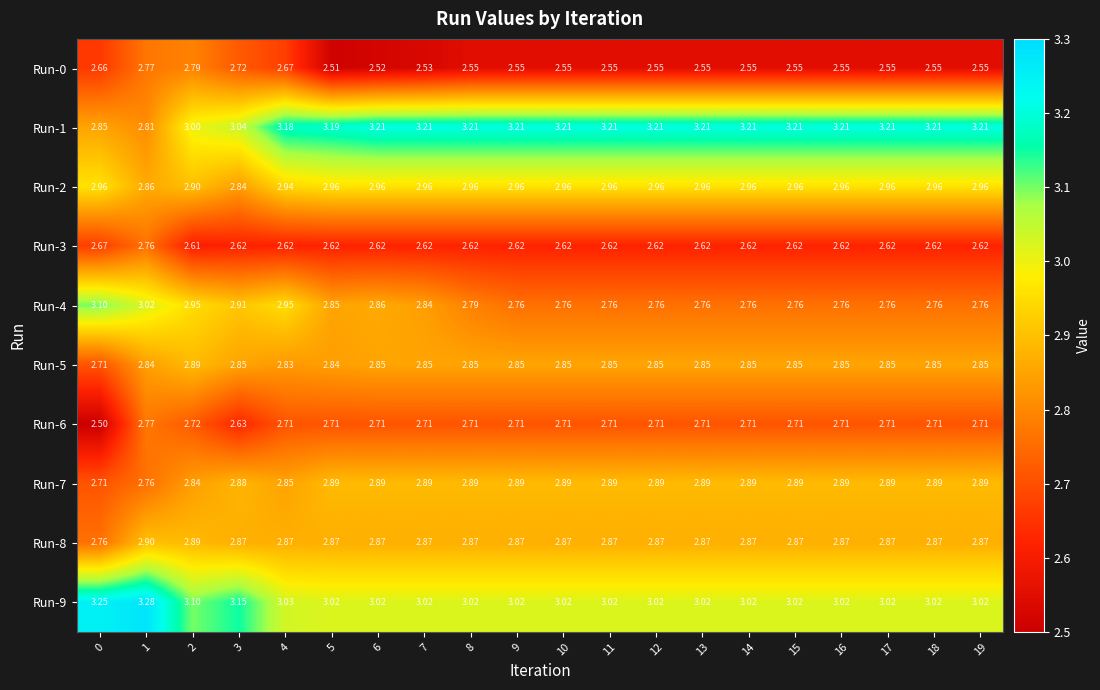

Is the value of Run-6 at 10 greater than the value of Run-4 at 17?

No